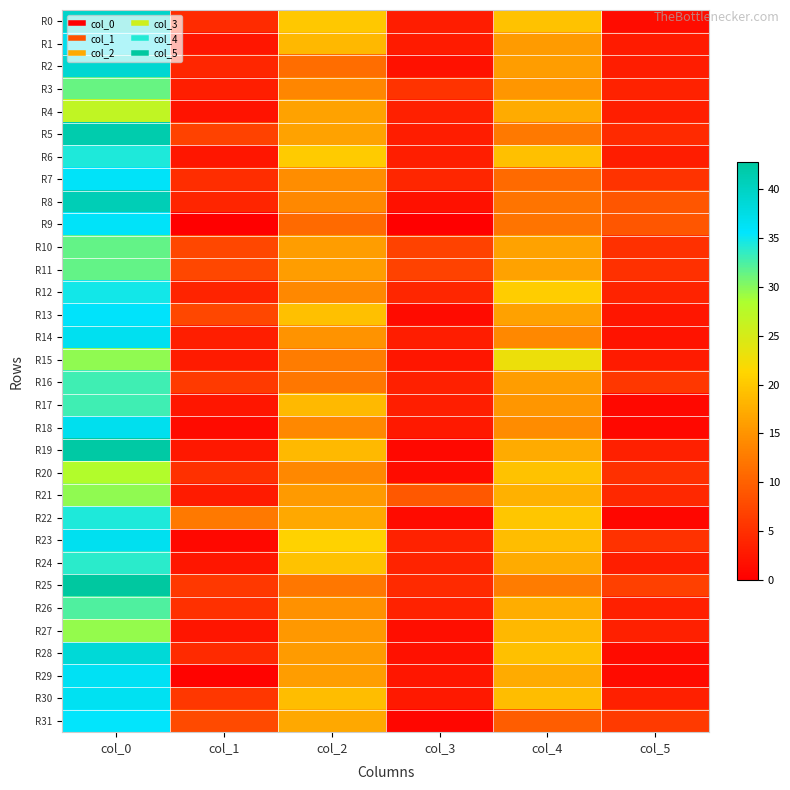

Reading left to right, transcribe all the data shown in this chart.

R0: col_0=39.5	col_1=4.6	col_2=20.0	col_3=3.2	col_4=19.5	col_5=1.5
R1: col_0=36.8	col_1=2.5	col_2=18.5	col_3=2.9	col_4=15.8	col_5=3.0
R2: col_0=39.0	col_1=4.1	col_2=11.2	col_3=1.9	col_4=16.0	col_5=3.1
R3: col_0=31.2	col_1=3.3	col_2=13.8	col_3=5.4	col_4=15.2	col_5=3.6
R4: col_0=26.8	col_1=2.2	col_2=16.5	col_3=3.4	col_4=17.2	col_5=3.3
R5: col_0=41.7	col_1=6.9	col_2=16.5	col_3=3.0	col_4=12.5	col_5=4.5
R6: col_0=34.3	col_1=2.4	col_2=20.3	col_3=3.3	col_4=19.3	col_5=3.1
R7: col_0=36.0	col_1=4.7	col_2=14.5	col_3=4.2	col_4=11.0	col_5=5.5
R8: col_0=41.0	col_1=4.0	col_2=14.0	col_3=2.0	col_4=12.0	col_5=9.0
R9: col_0=36.0	col_1=0.0	col_2=11.0	col_3=0.0	col_4=12.0	col_5=9.0
R10: col_0=31.5	col_1=7.4	col_2=16.0	col_3=6.9	col_4=16.5	col_5=5.1
R11: col_0=31.5	col_1=7.4	col_2=16.0	col_3=6.9	col_4=16.5	col_5=5.1
R12: col_0=34.8	col_1=3.7	col_2=14.0	col_3=4.1	col_4=20.5	col_5=3.8
R13: col_0=35.8	col_1=7.5	col_2=19.2	col_3=1.3	col_4=16.2	col_5=2.5
R14: col_0=36.7	col_1=3.3	col_2=15.0	col_3=3.1	col_4=14.0	col_5=2.2
R15: col_0=29.7	col_1=2.9	col_2=12.8	col_3=2.5	col_4=23.0	col_5=2.9
R16: col_0=33.0	col_1=6.2	col_2=12.2	col_3=3.3	col_4=16.0	col_5=5.7
R17: col_0=33.0	col_1=2.5	col_2=18.7	col_3=3.3	col_4=15.3	col_5=0.9
R18: col_0=36.8	col_1=1.3	col_2=14.0	col_3=2.7	col_4=14.3	col_5=0.9
R19: col_0=42.2	col_1=2.6	col_2=18.7	col_3=0.9	col_4=17.2	col_5=3.3
R20: col_0=28.0	col_1=5.0	col_2=14.0	col_3=1.4	col_4=19.5	col_5=5.0
R21: col_0=29.7	col_1=2.9	col_2=15.7	col_3=9.1	col_4=17.8	col_5=4.3
R22: col_0=34.2	col_1=12.4	col_2=17.0	col_3=1.2	col_4=19.8	col_5=0.8
R23: col_0=36.7	col_1=0.9	col_2=21.0	col_3=3.6	col_4=19.0	col_5=5.2
R24: col_0=33.8	col_1=2.5	col_2=19.5	col_3=3.8	col_4=17.2	col_5=3.3
R25: col_0=42.8	col_1=5.9	col_2=12.2	col_3=4.4	col_4=12.8	col_5=6.7
R26: col_0=32.2	col_1=5.1	col_2=14.8	col_3=3.6	col_4=17.5	col_5=3.5
R27: col_0=29.5	col_1=2.3	col_2=15.5	col_3=1.7	col_4=18.5	col_5=3.4
R28: col_0=38.5	col_1=4.5	col_2=15.8	col_3=1.9	col_4=19.2	col_5=1.3
R29: col_0=36.3	col_1=0.5	col_2=16.0	col_3=2.5	col_4=17.2	col_5=1.3
R30: col_0=36.5	col_1=5.7	col_2=19.0	col_3=2.8	col_4=19.0	col_5=3.4
R31: col_0=35.5	col_1=7.7	col_2=17.0	col_3=0.8	col_4=9.7	col_5=6.0